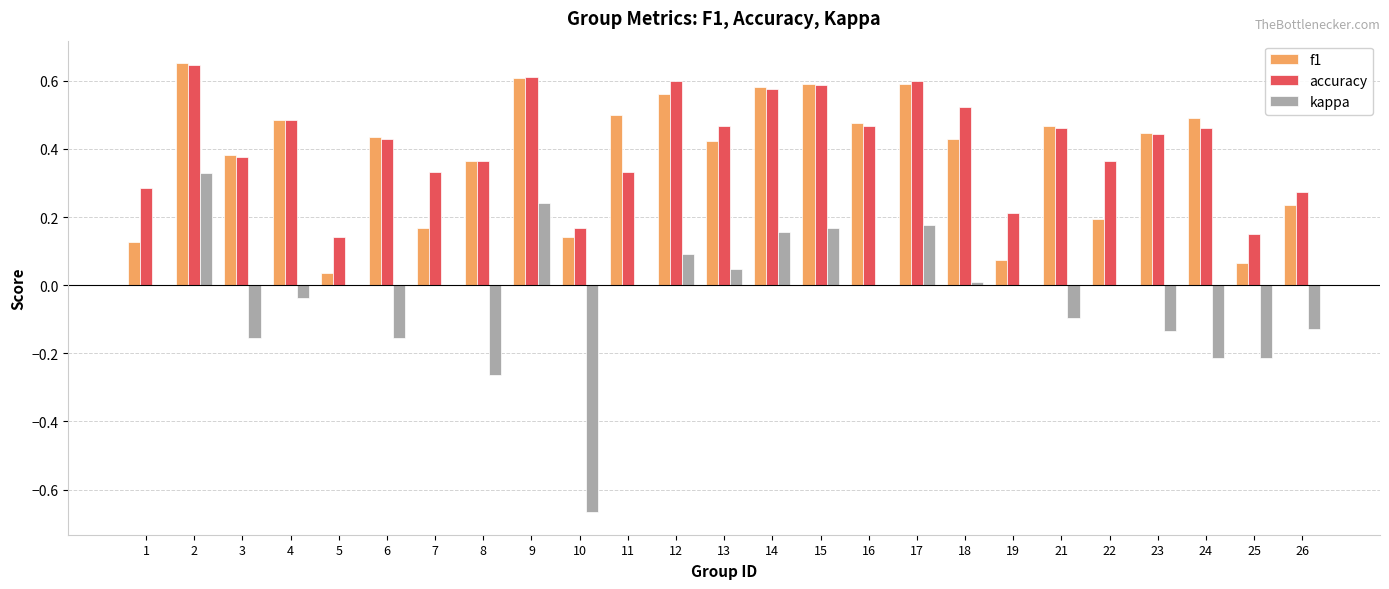

Which series changed the most between 3 and 22?

f1